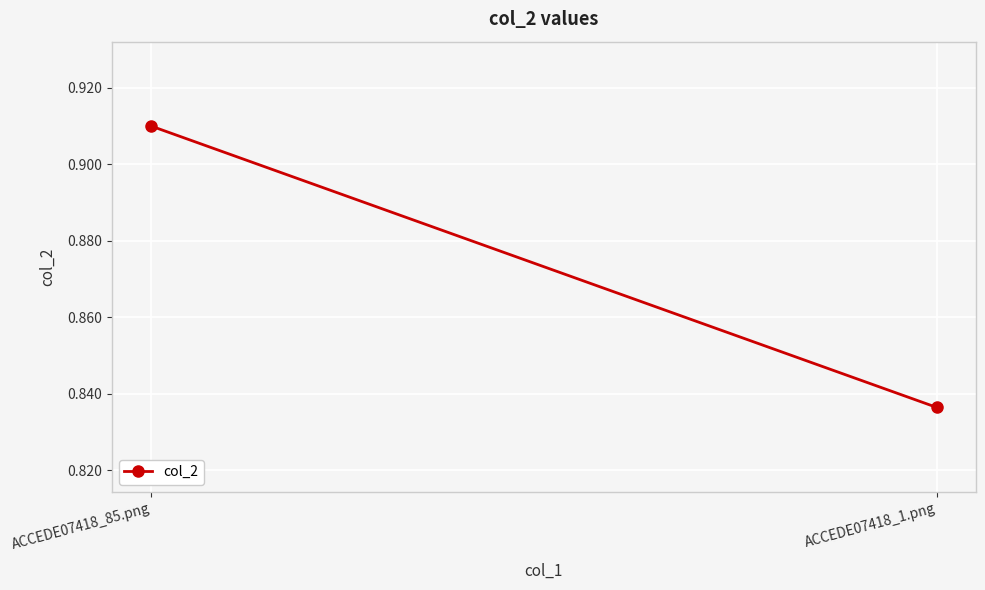

Which label corresponds to the largest value in the chart?

ACCEDE07418_85.png